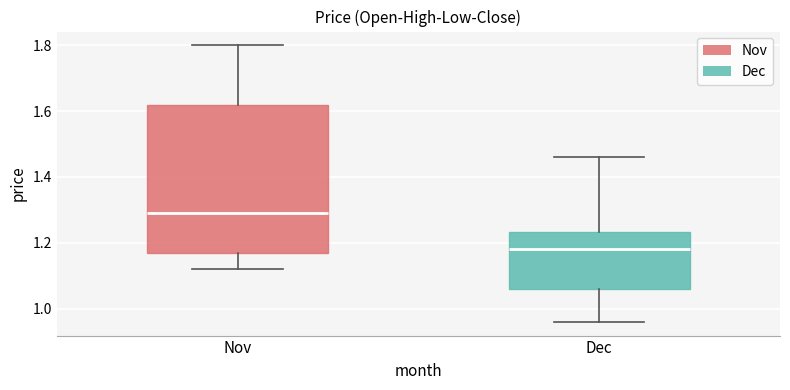

Comparing the boxes themselves (not the whiskers), which one is the tallest?

Nov